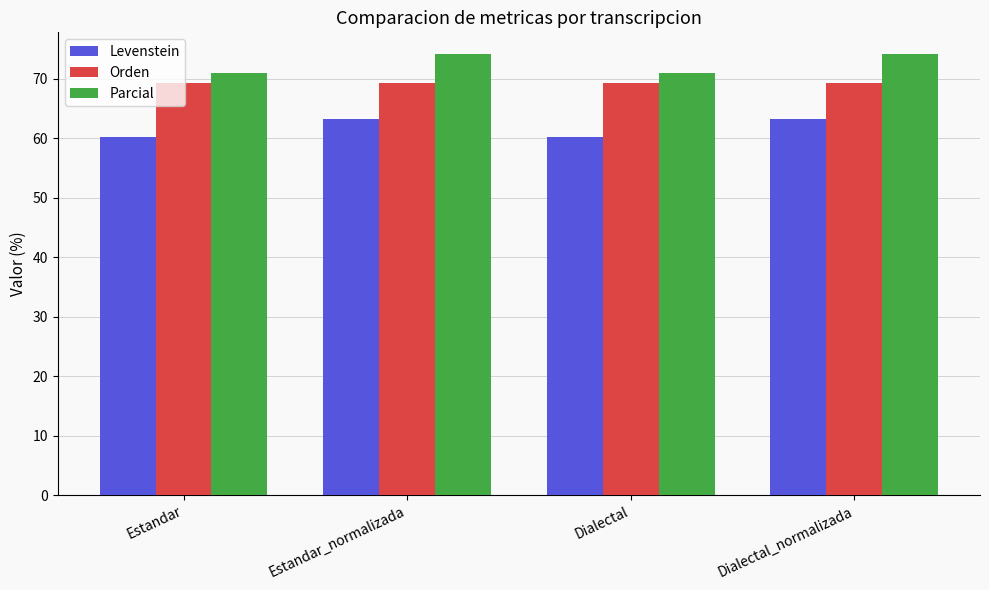

How many values in the Levenstein series are below 63?

2